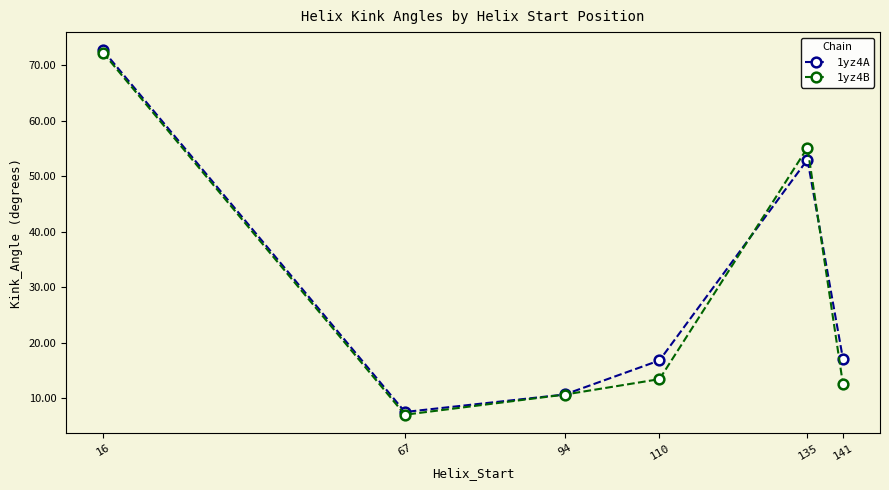

What are all the series names shown in the legend?

1yz4A, 1yz4B